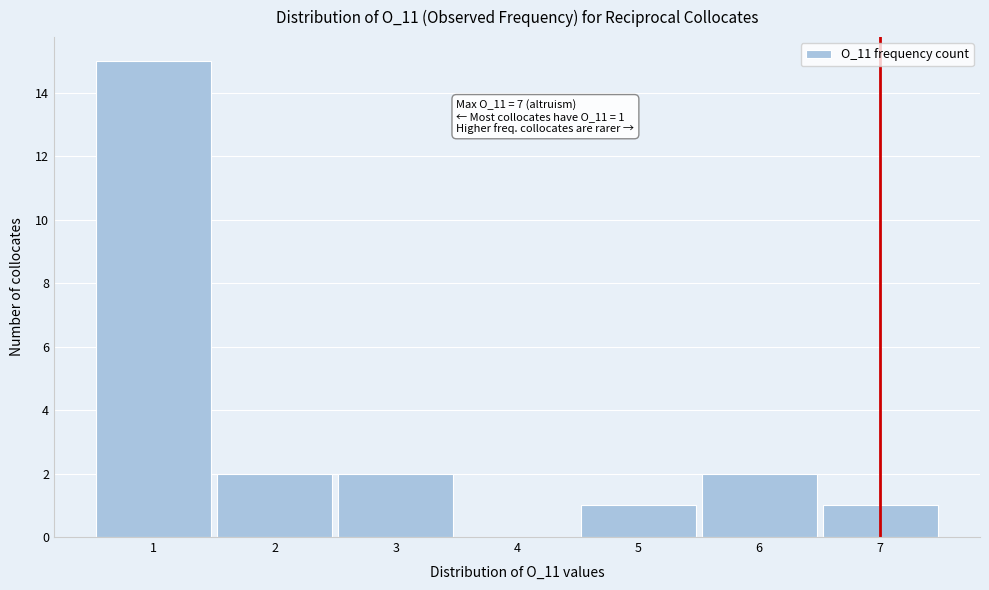

Over which range of the x-axis is the bar tallest?

0.5 to 1.5